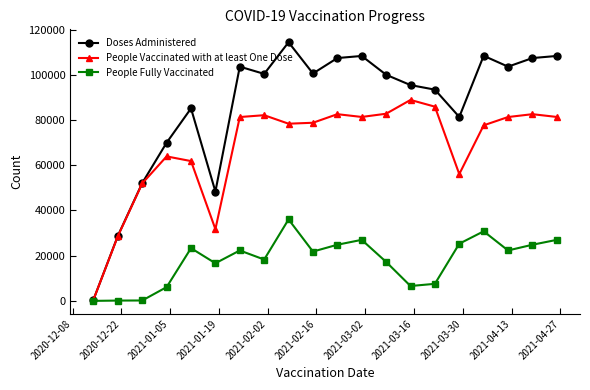

How many interior local valleys does the Doses Administered series have?

5